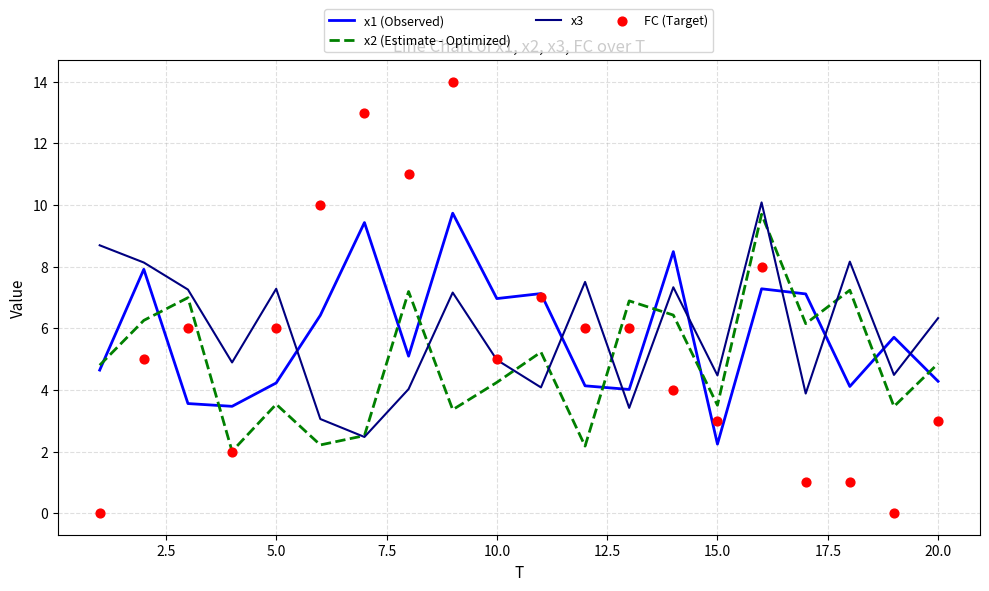

Which series ends up on top after the final intersection of x1 (Observed) and x2 (Estimate - Optimized)?

x2 (Estimate - Optimized)